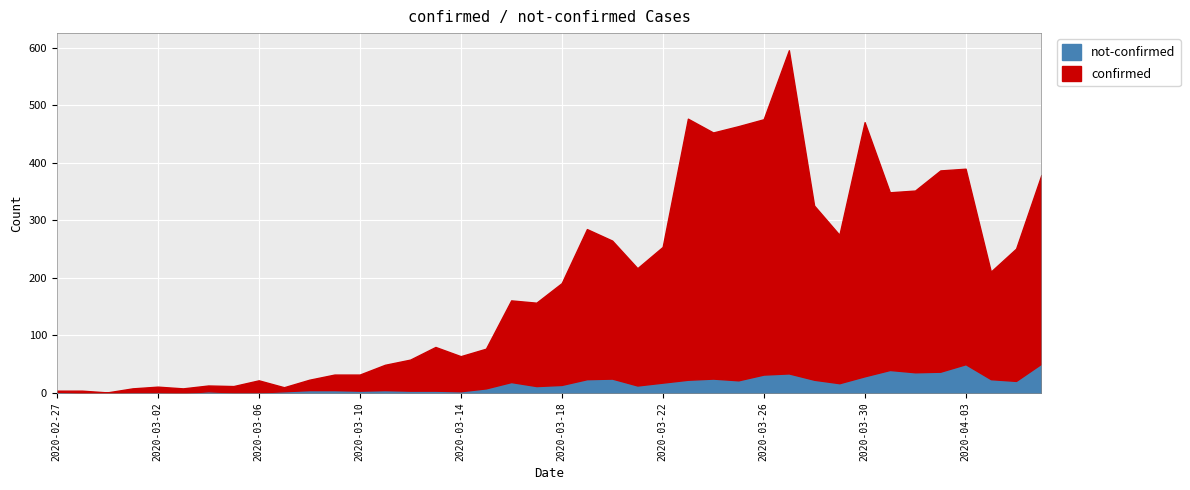

True or false: confirmed and not-confirmed intersect in this chart.

False